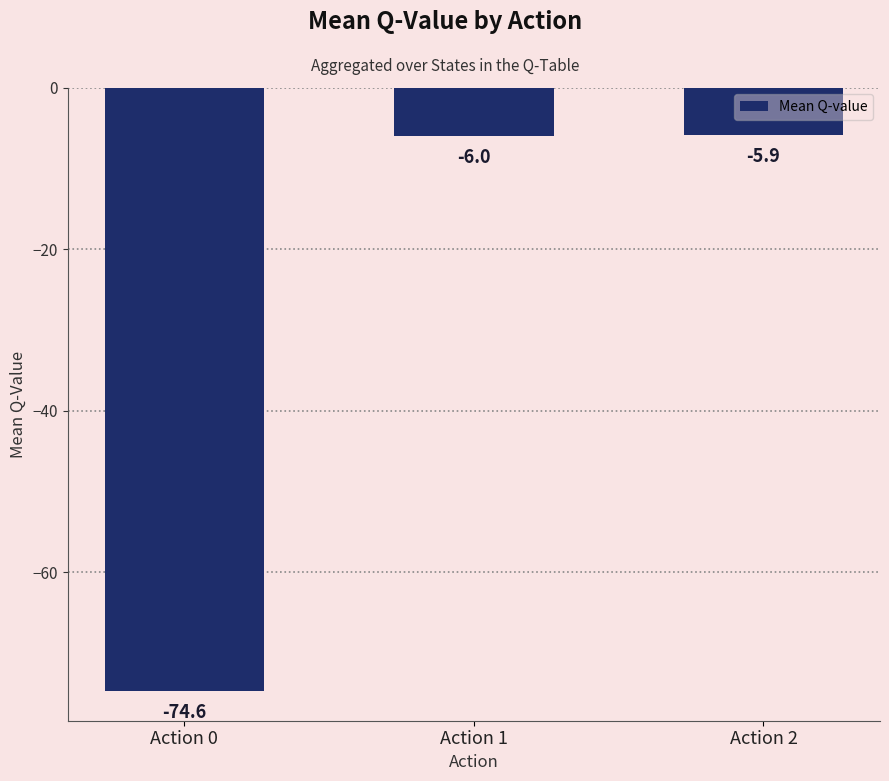

How many bars are there in total?

3